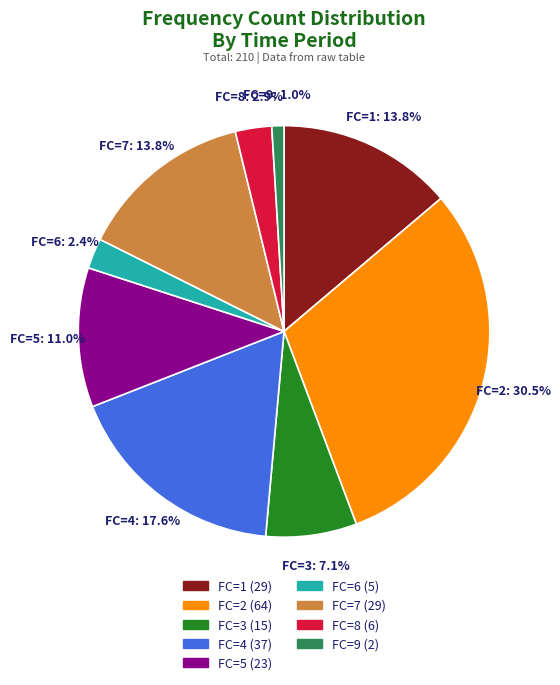

Which slice is the smallest?

FC=9